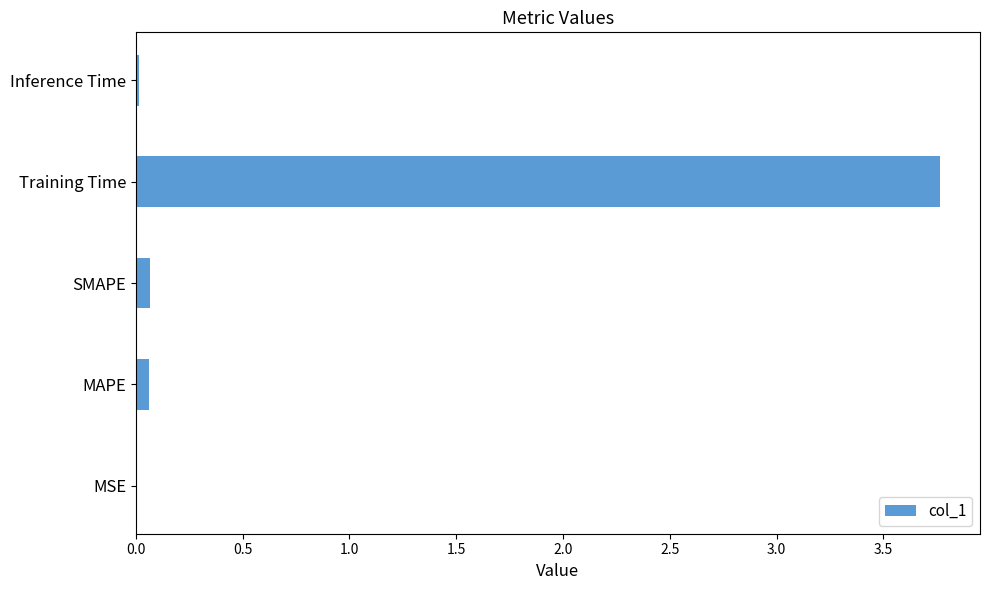

True or false: the data shows 0.1 at SMAPE.

True